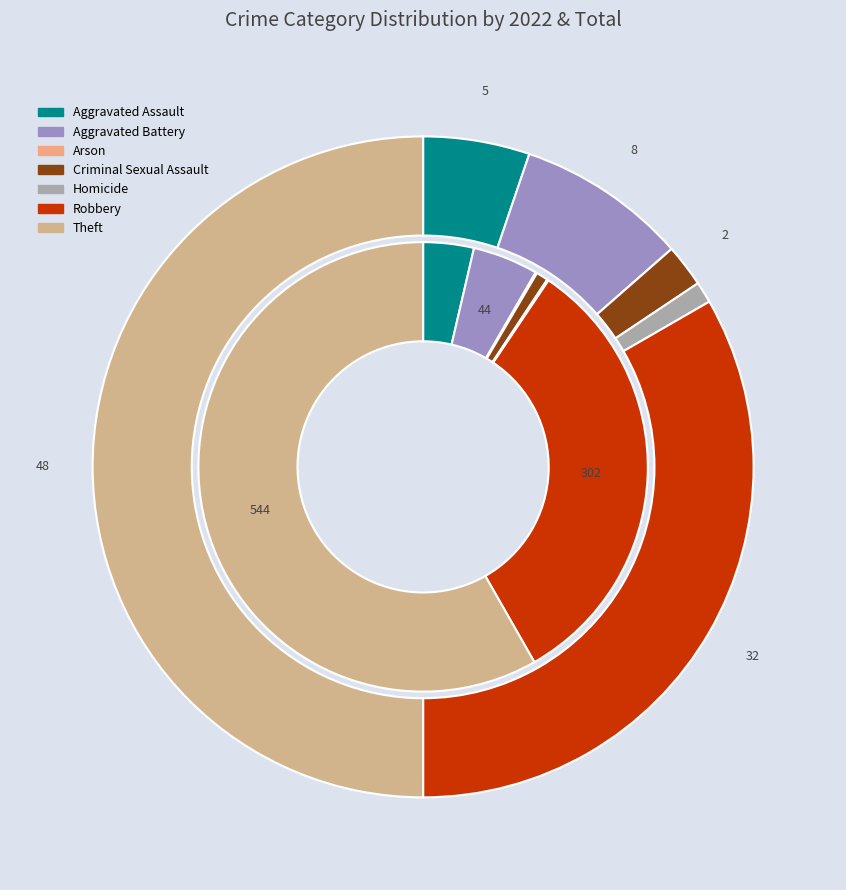

To the nearest percent, what is the combined percentage of values_2022 and 4?

6%